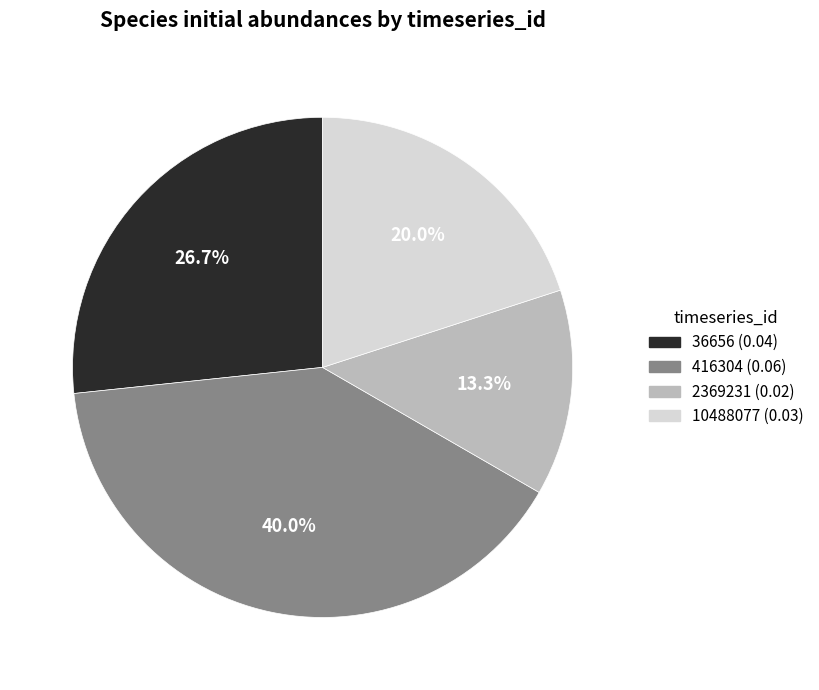

To the nearest percent, what is the combined percentage of 10488077 and 36656?

47%